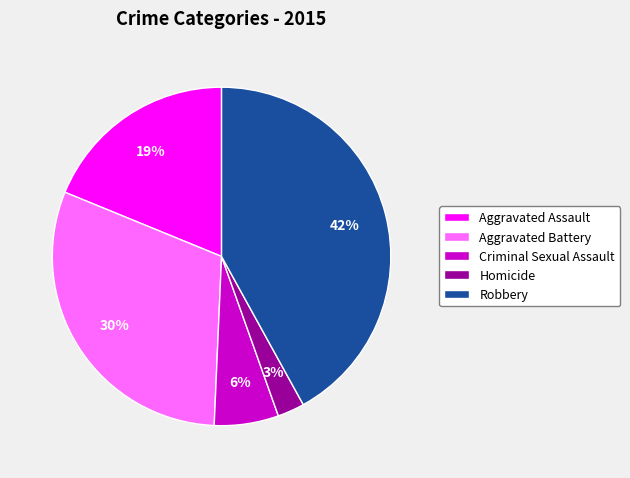

Is it true that Aggravated Battery is 30% of the pie?

True